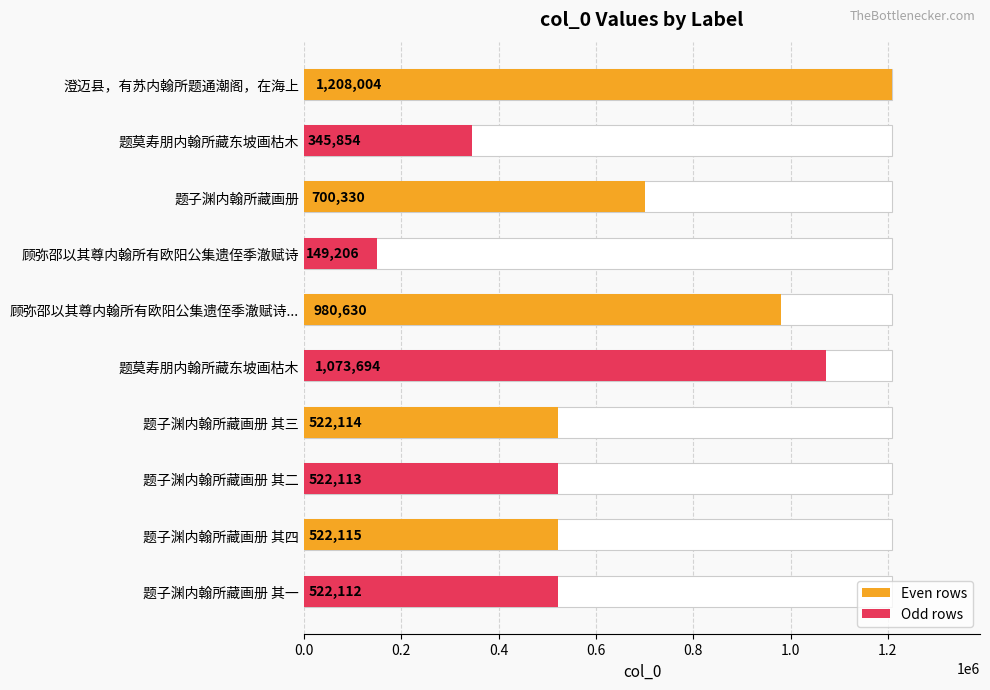

What is the value of the 1st bar from the left?

1208004